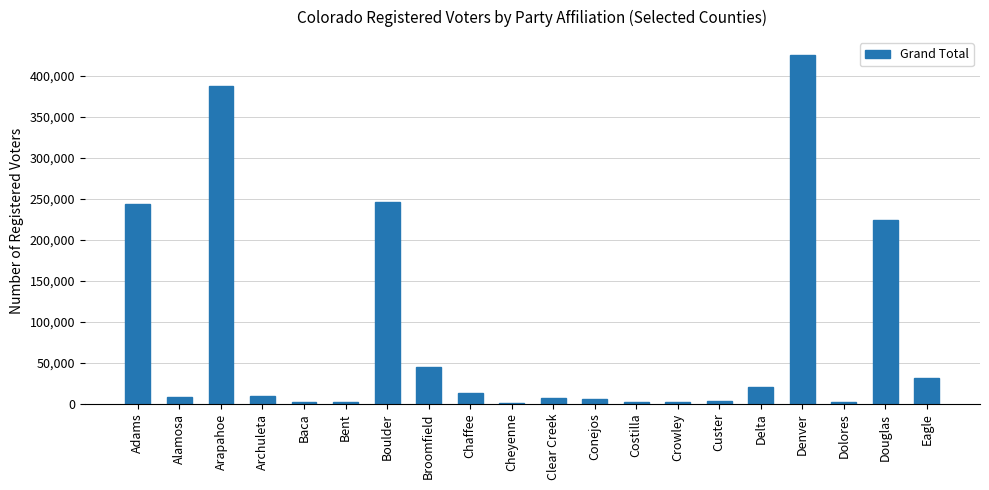

What is the approximate value at Alamosa, to the nearest 50?

8850